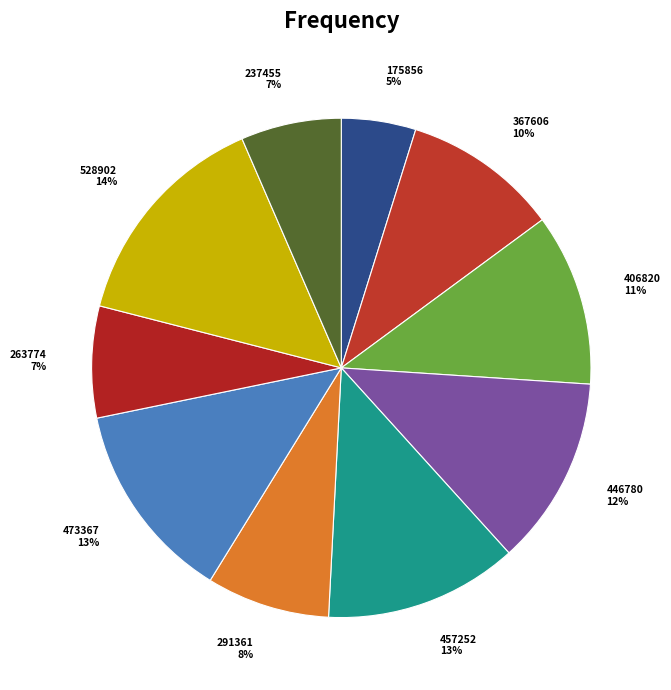

Is 263774 the majority of the pie?

No